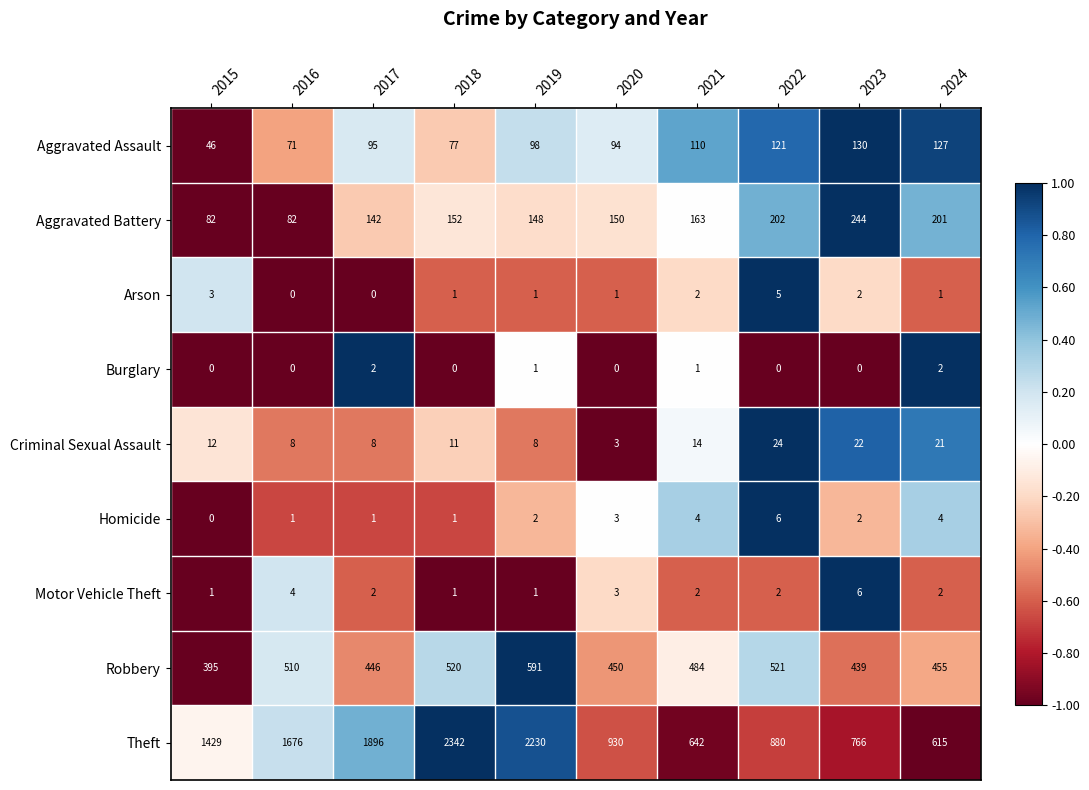

Where is Theft nearest to the value 1478?

2015